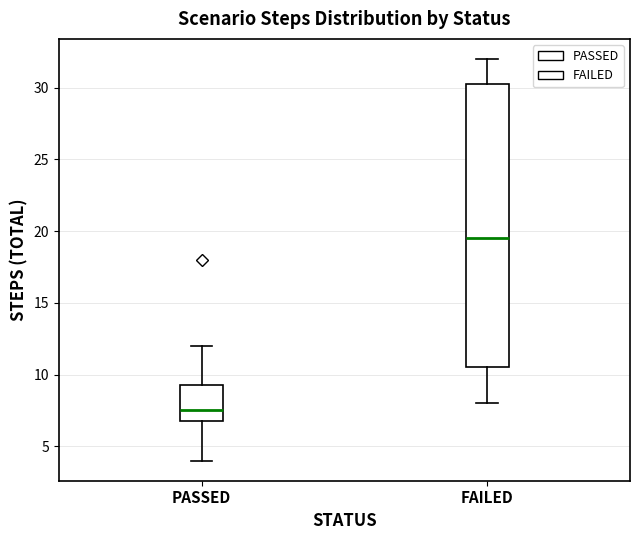

Reading left to right, read every box against the y-axis: the position of its median line, the range the box covers, and the ends of its whiskers. The values are not printed on the chart, so give them approximately, as read against the axis.

PASSED: median 7.5, box 7.0 to 9.5, whiskers 4.0 to 12.0
FAILED: median 19.5, box 10.5 to 30.5, whiskers 8.0 to 32.0